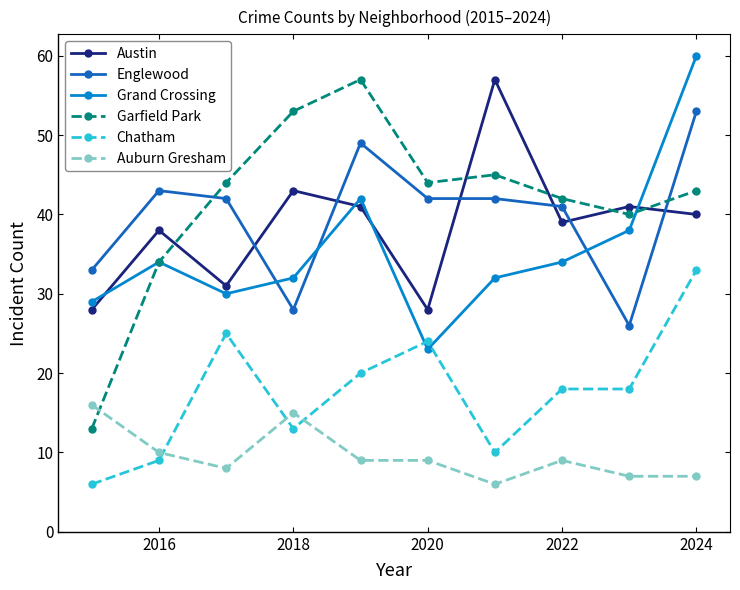

True or false: Grand Crossing has more than 1 points higher than both neighbors.

True